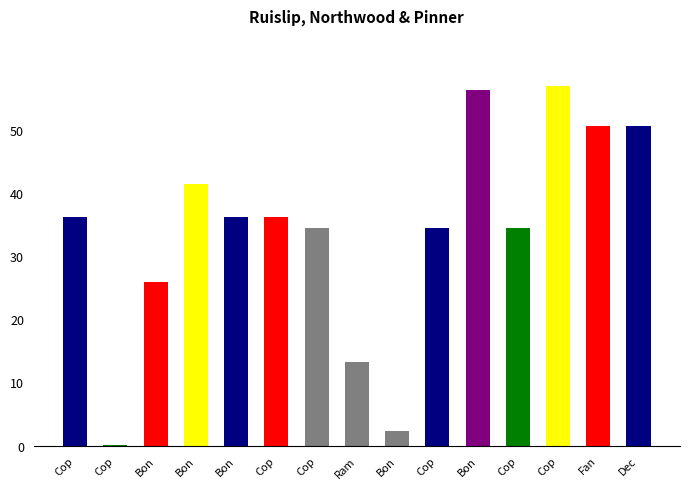

Reading left to right, what are all the values shown in this chart?

36.3	0.1	25.9	41.5	36.3	36.3	34.5	13.2	2.3	34.5	56.4	34.5	57.0	50.7	50.7